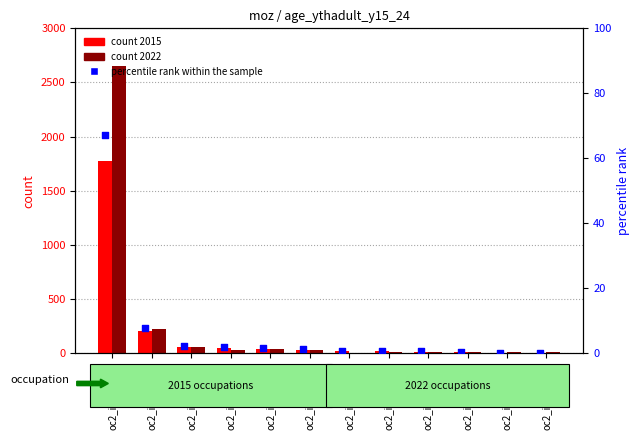

Approximately how many times larger is the value at oc2_isco08_51 compared to oc2_isco08_52?

0.2